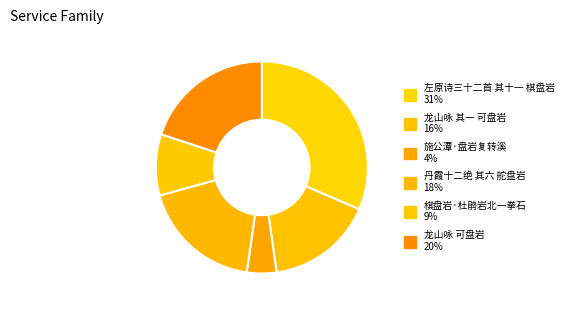

Count the number of slices in the pie.

6